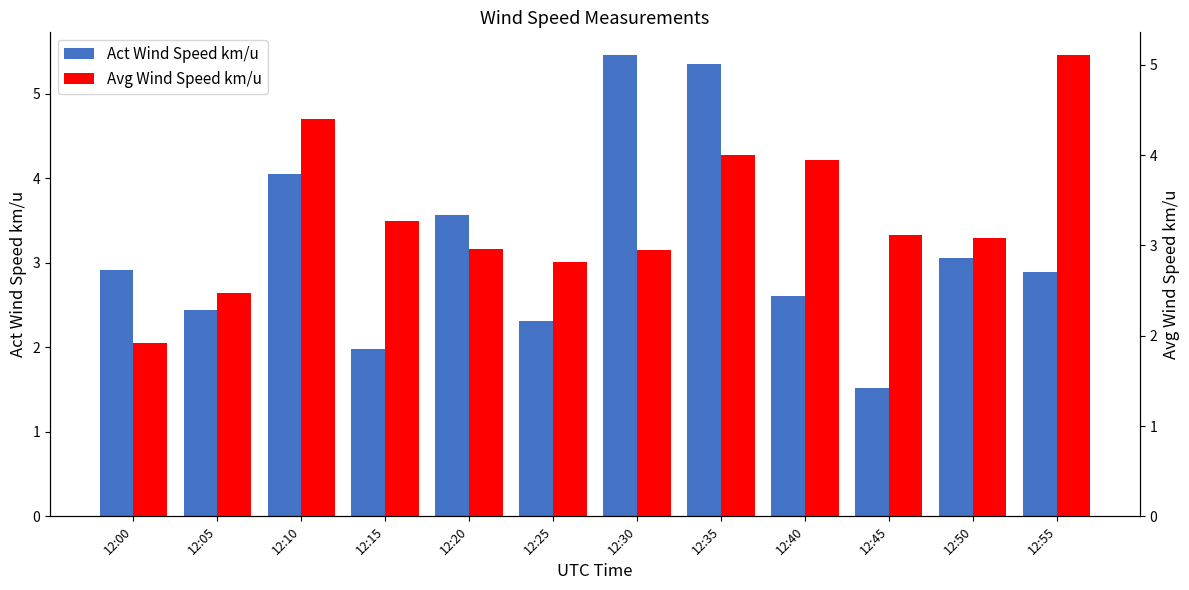

Where does the Avg Wind Speed km/u series first go above 3?

12:10